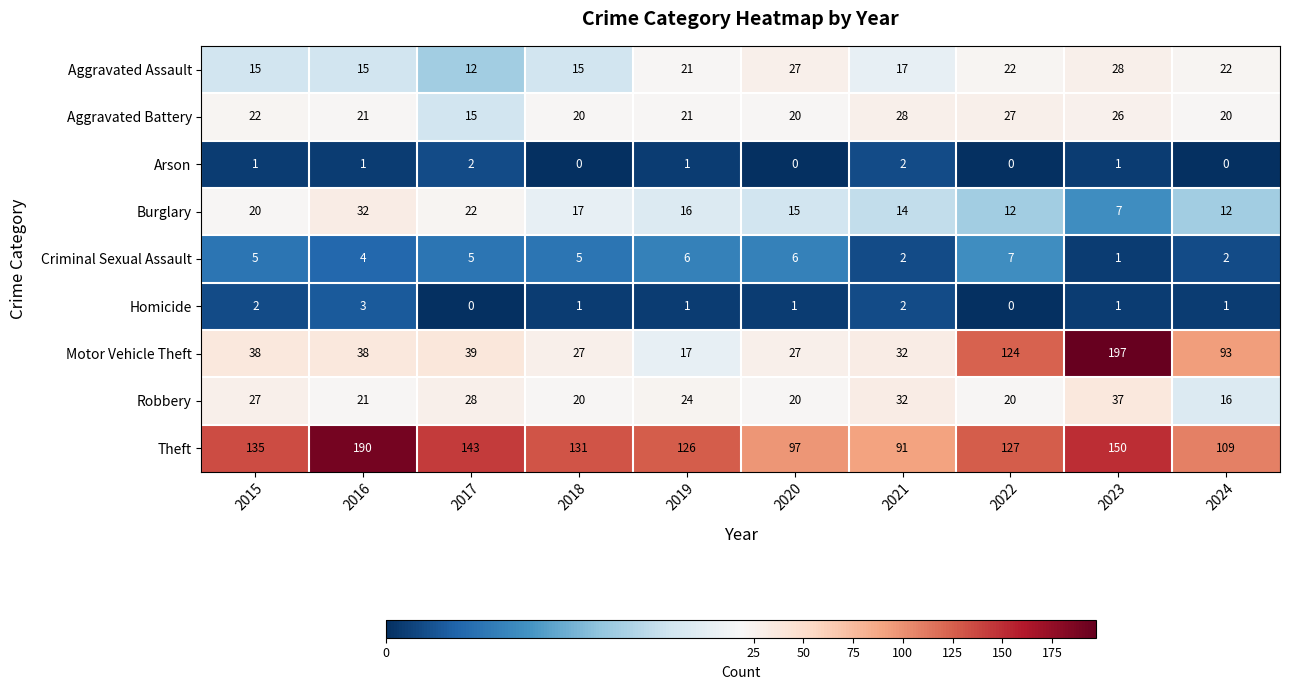

What is the sum of all Aggravated Assault values?

194